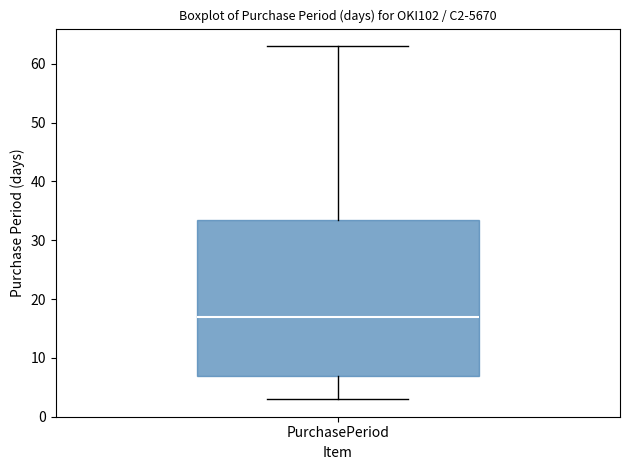

Transcribe this box plot: give where the median line is, the range the box spans, and where the two whiskers end, as read against the y-axis. The values are not printed on the chart, so give them approximately, as read against the axis.

median 17, box 7 to 34, whiskers 3 to 63